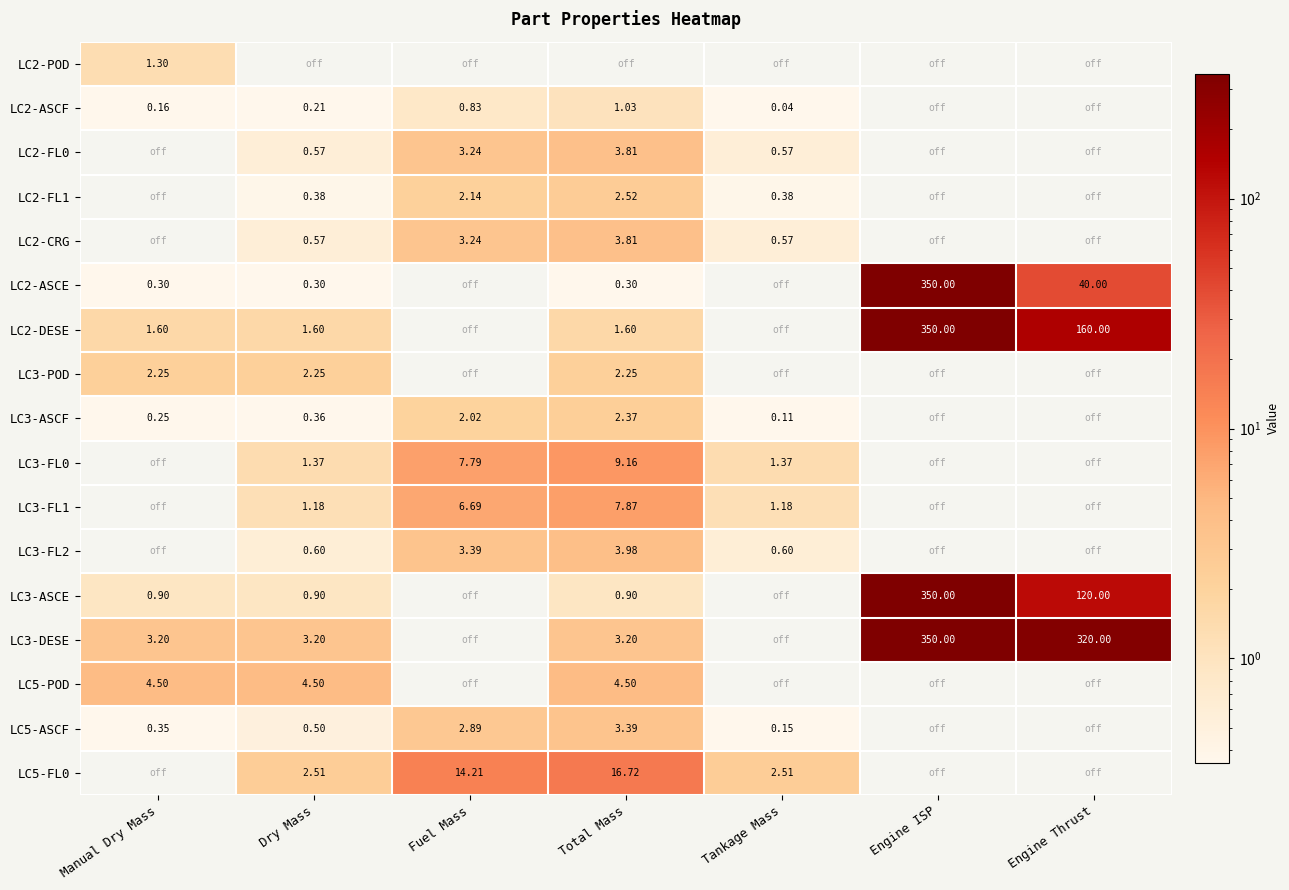

Is the value of LC5-ASCF at Fuel Mass greater than the value of LC3-DESE at Dry Mass?

No